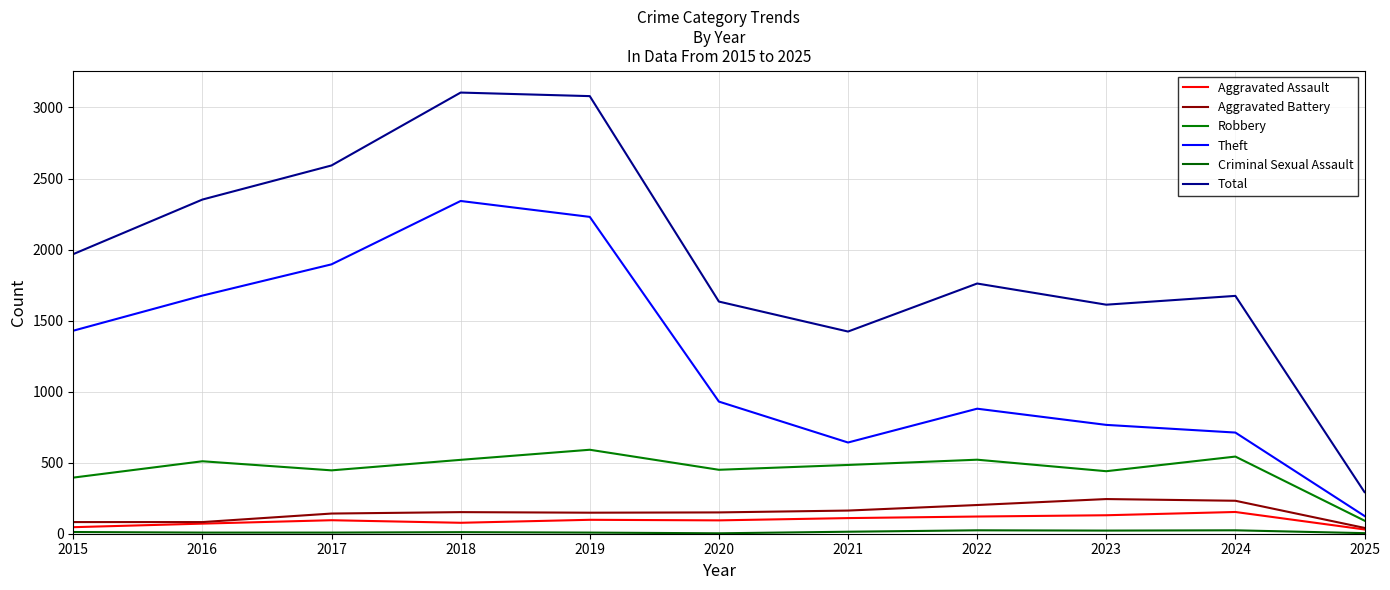

Is the value of Aggravated Assault at 2021 greater than the value of Robbery at 2017?

No